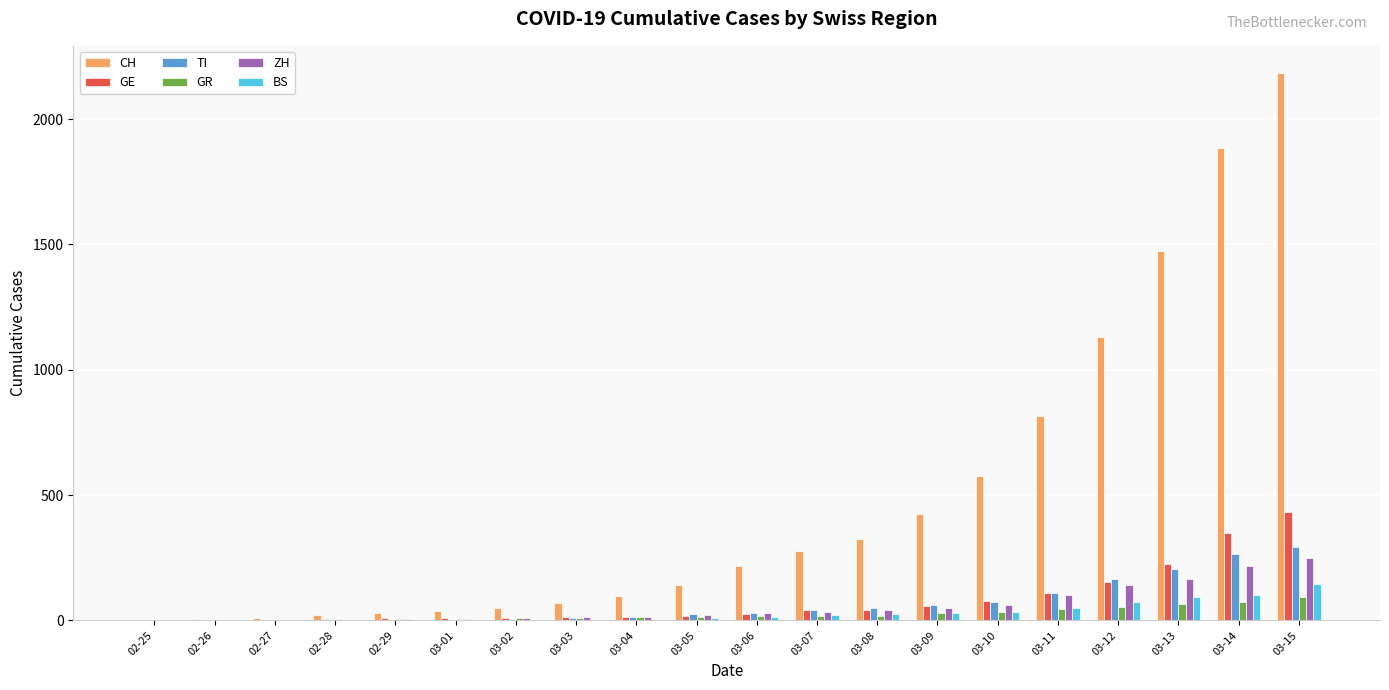

Between 03-05 and 03-12, which series saw the biggest shift?

CH